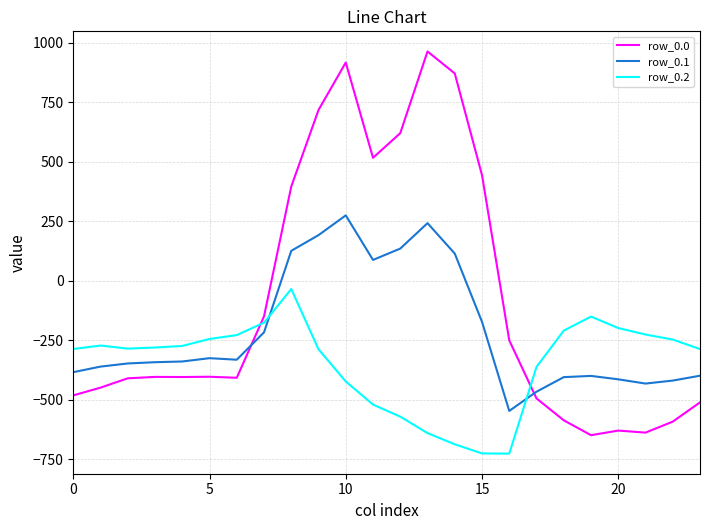

List the series in order of their overall mean, highest first.

row_0.0, row_0.1, row_0.2